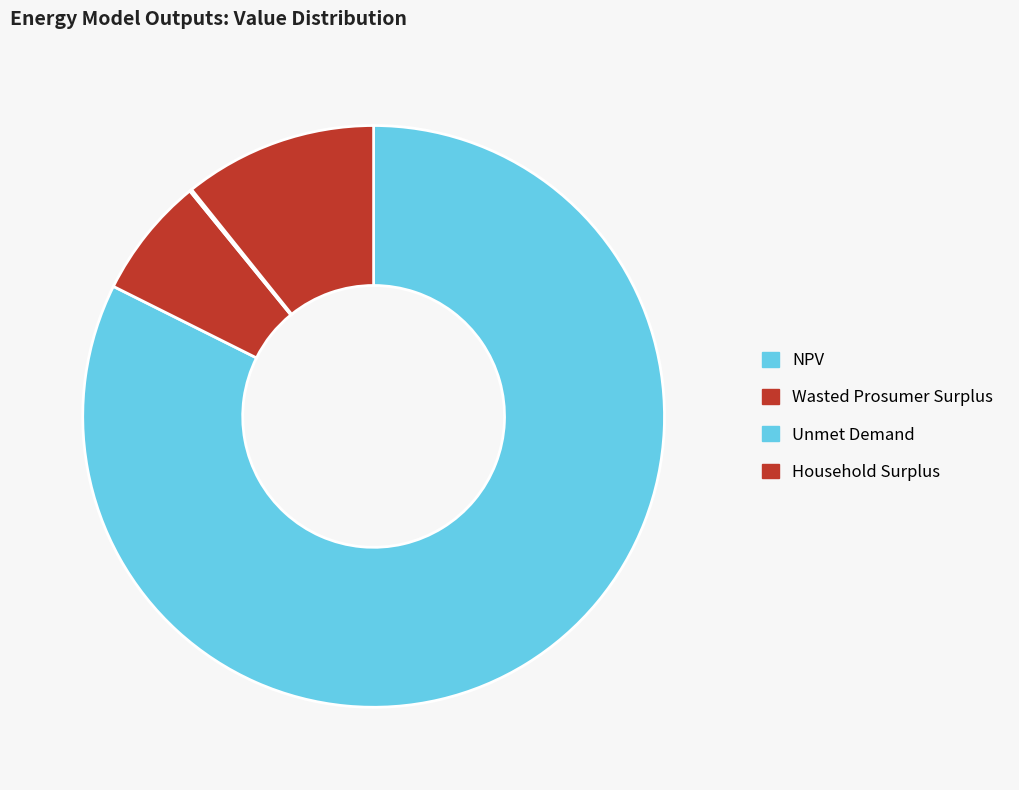

Rank the categories by value from lowest to highest.

Unmet Demand, Wasted Prosumer Surplus, Household Surplus, NPV